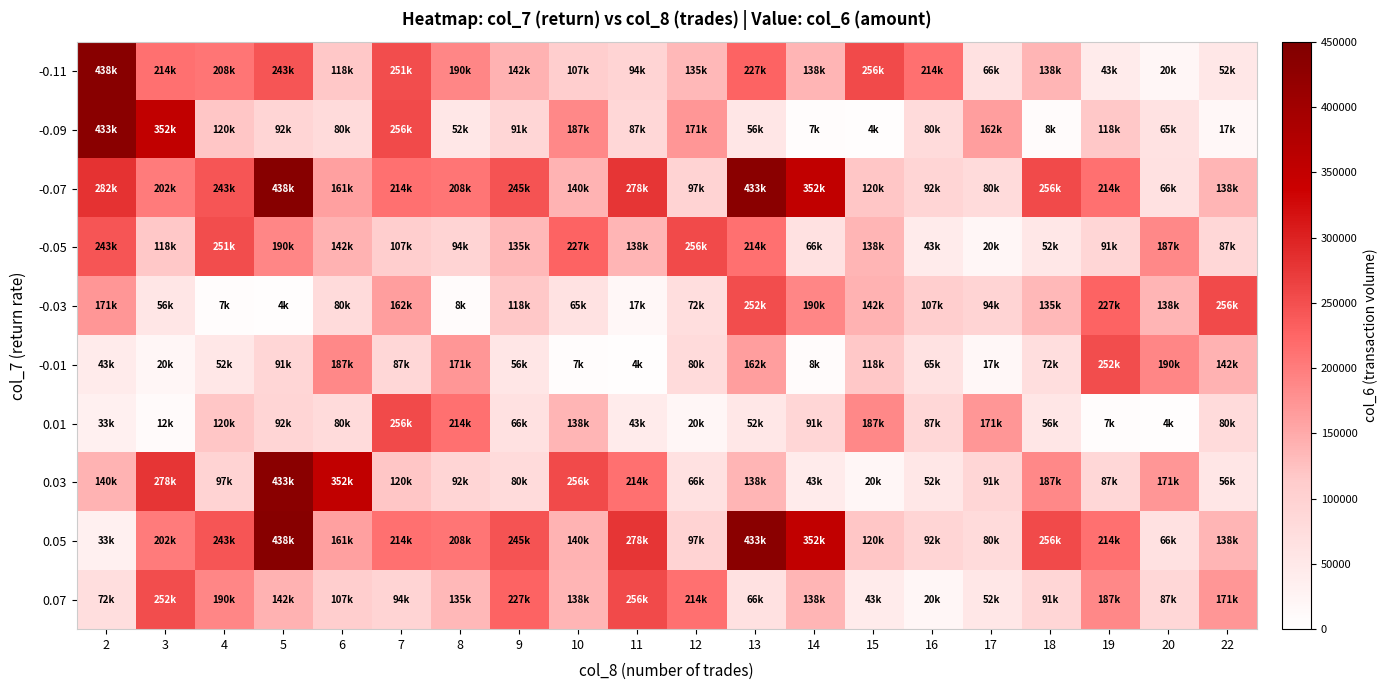

Rank the series at 11 from highest to lowest value.

-0.07, 0.05, 0.07, 0.03, -0.05, -0.11, -0.09, 0.01, -0.03, -0.01